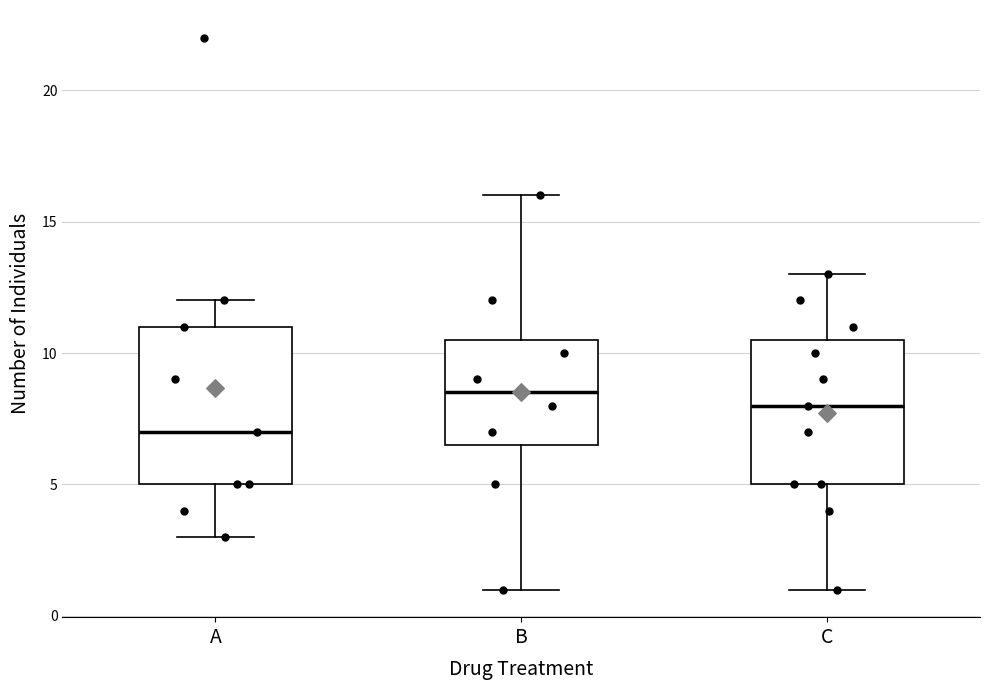

Which box's median line is the lowest?

A